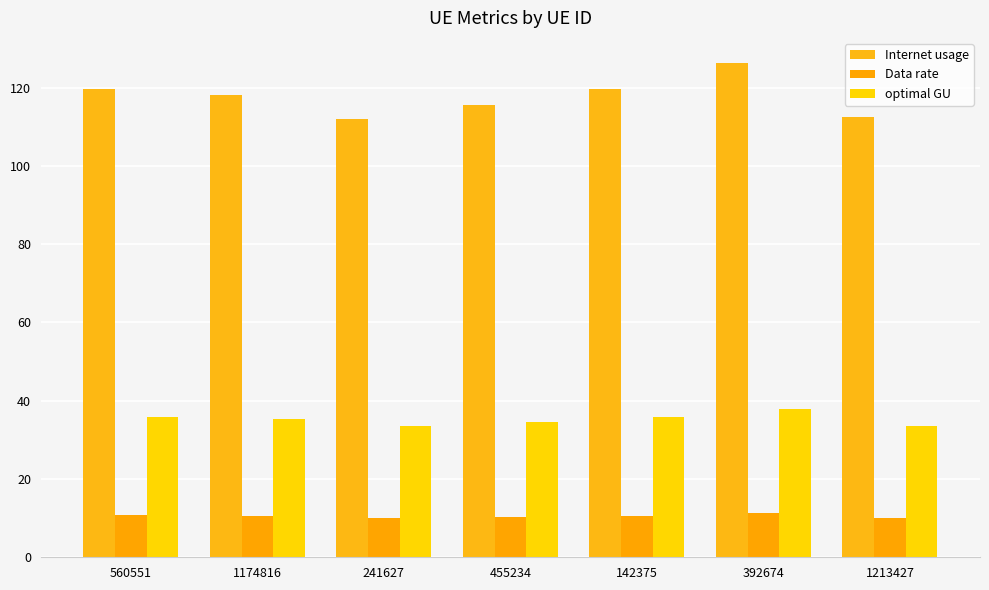

Where does the optimal GU series first go above 35?

560551